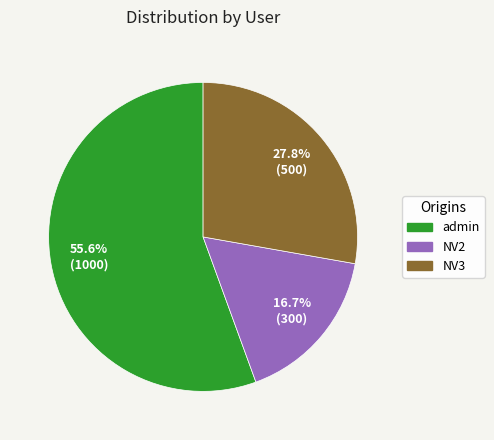

Rank the categories by value from highest to lowest.

admin, NV3, NV2